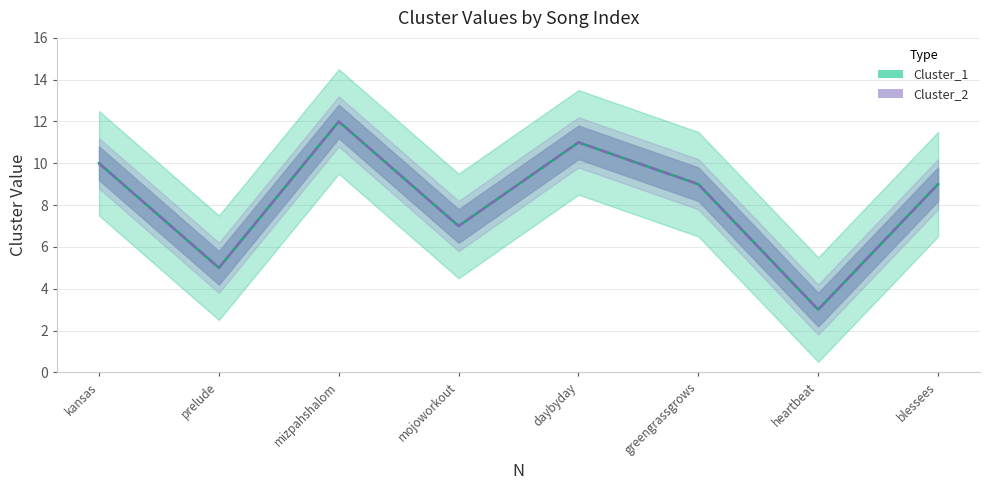

At how many categories does at least one series exceed 11?

1